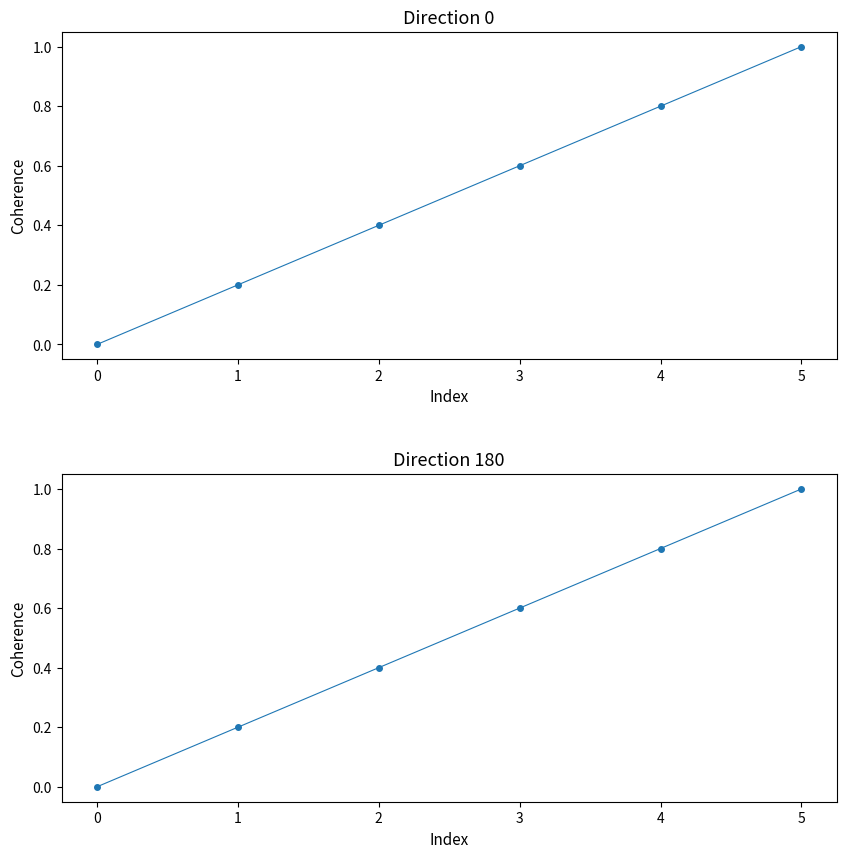

Which series has the largest total across all categories?

direction=0